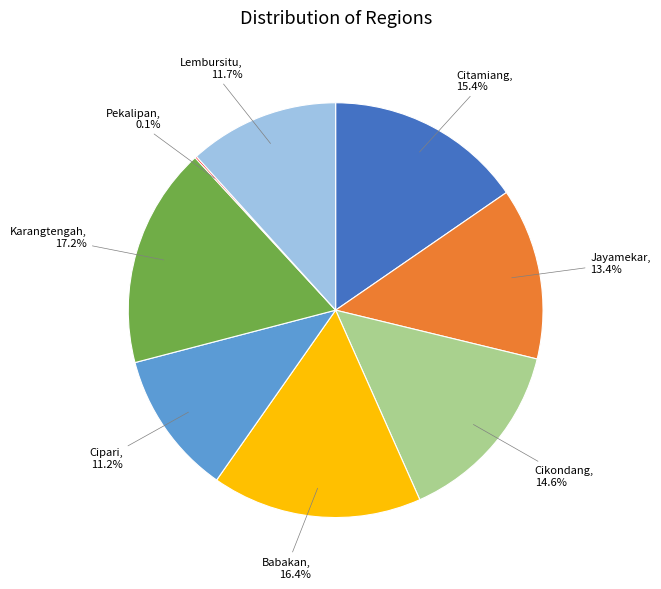

Does any single category account for the majority?

No